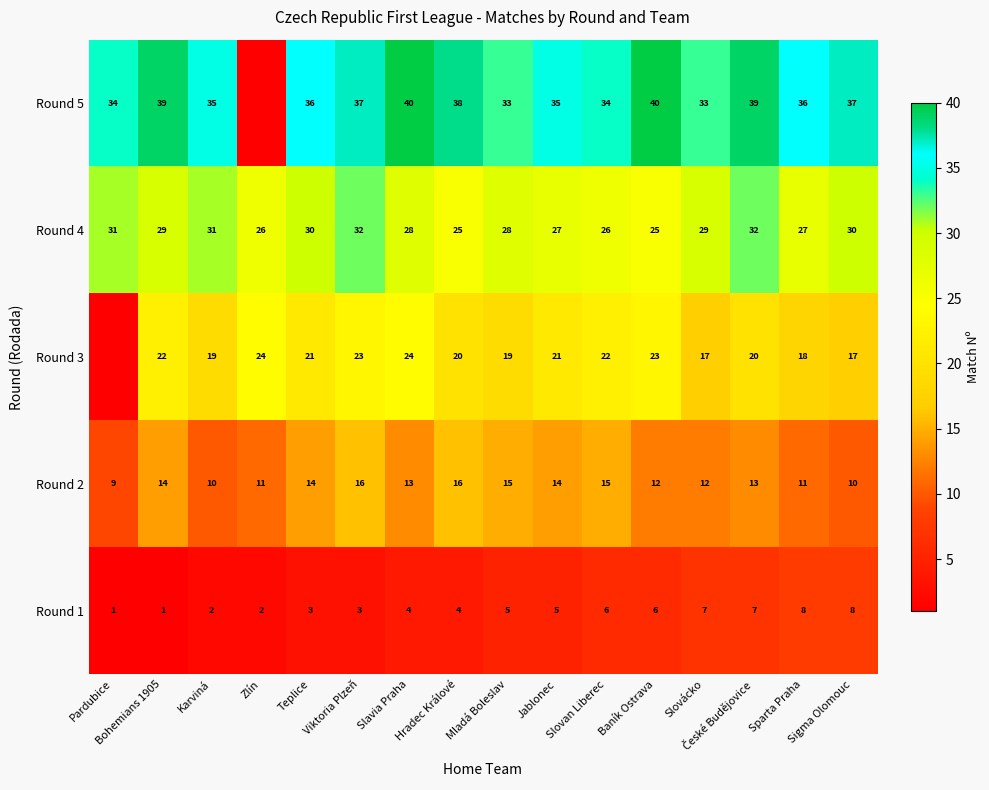

The Round 5 series shows 55.6 at Slovácko. True or false?

False